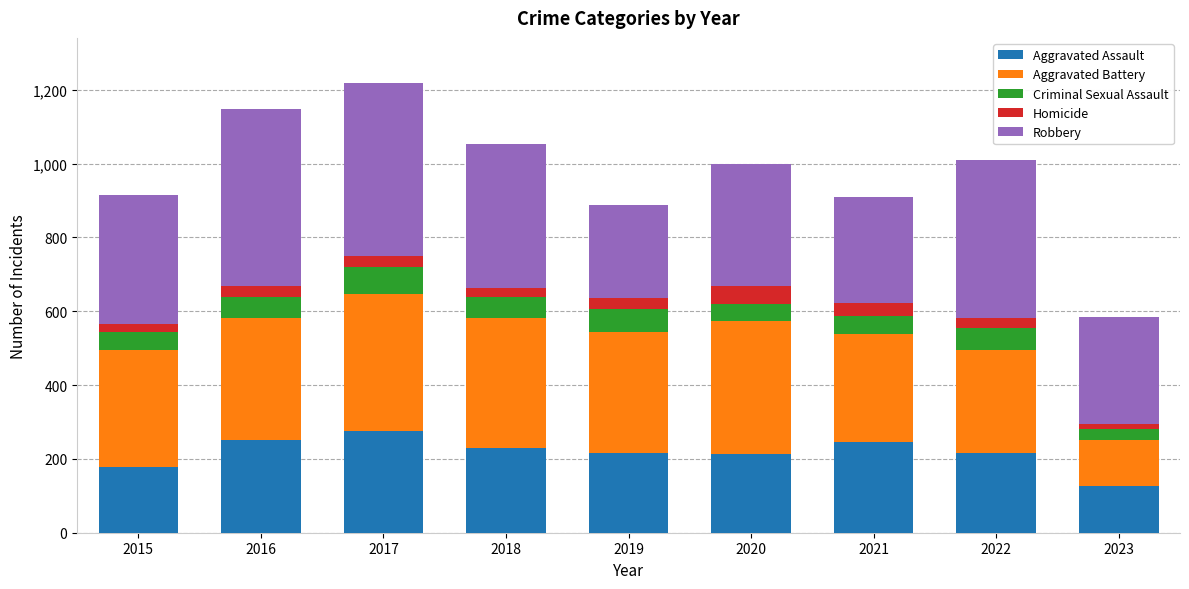

What is the minimum value for Aggravated Assault?

126